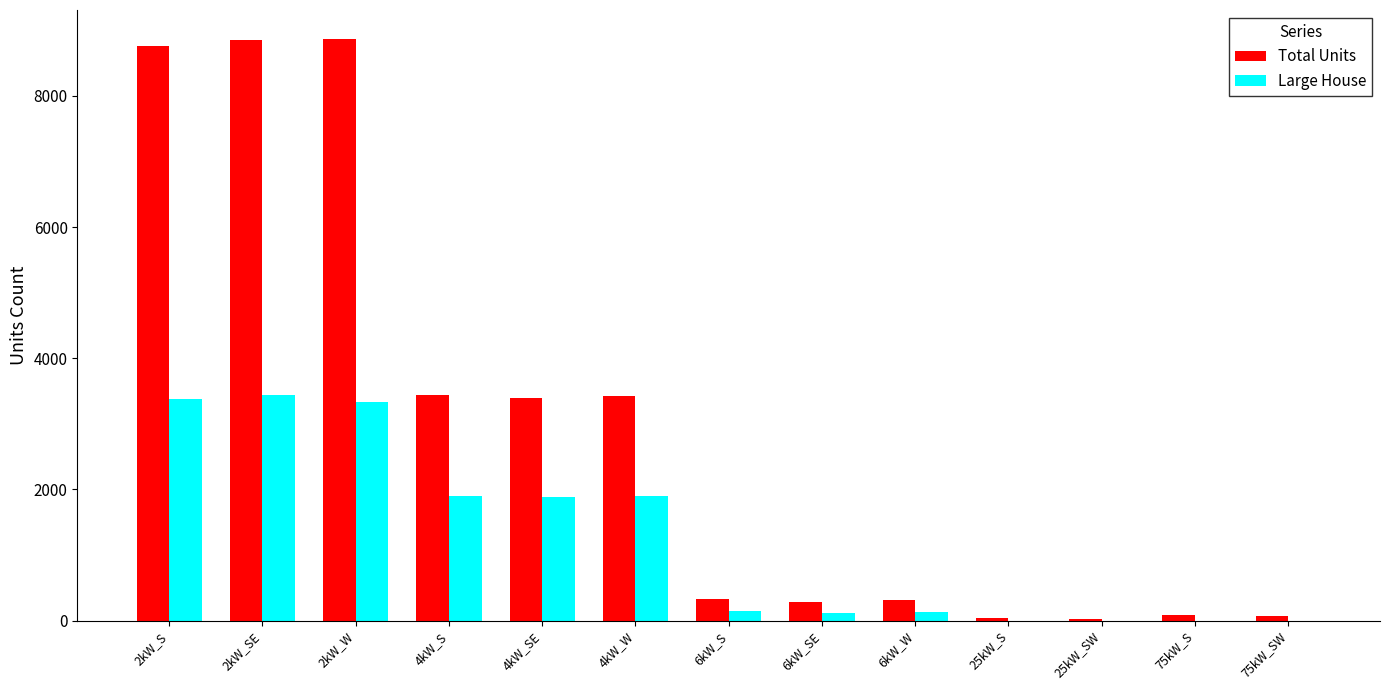

What is the highest value of the Total Units series?

8866